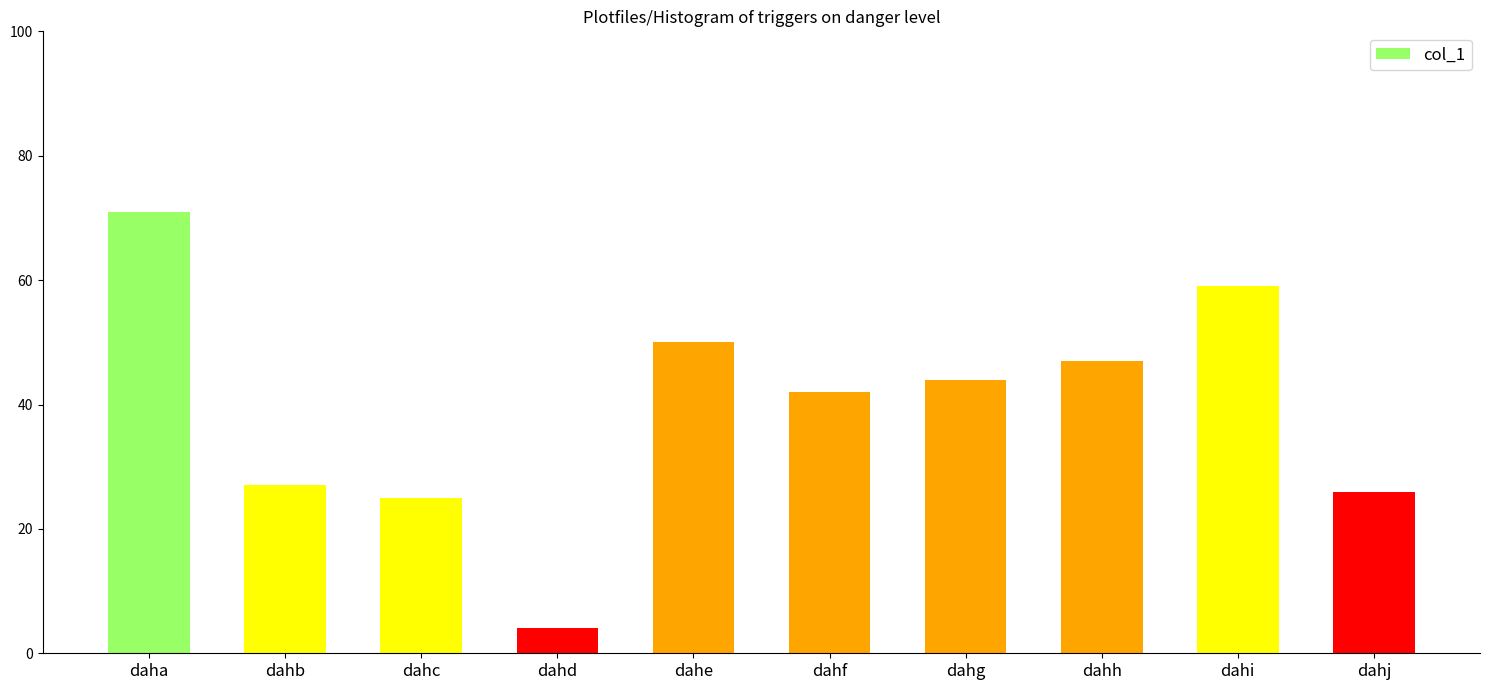

The chart shows a value of 15 at dahf. True or false?

False